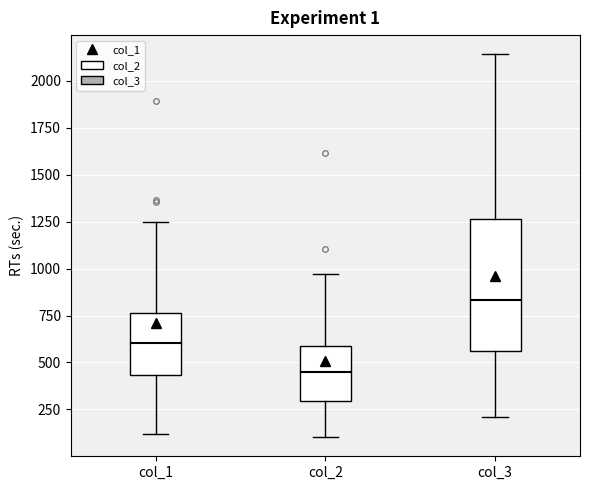

Where does the median line of the box for col_3 sit on the y-axis? The values are not printed on the chart, so give them approximately, as read against the axis.

850